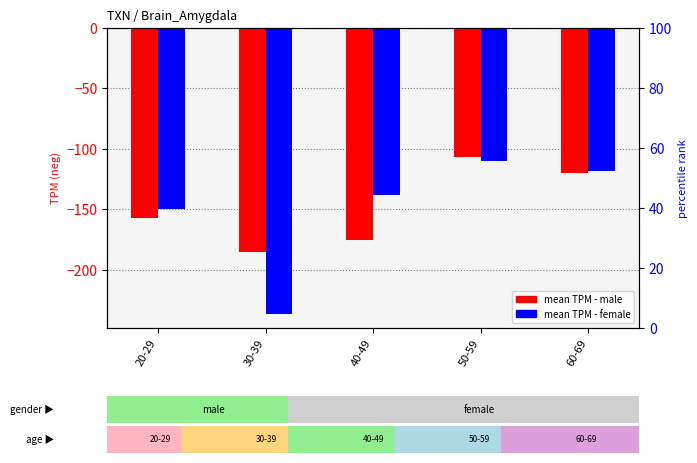

What is the label of the 3rd bar from the right?

40-49